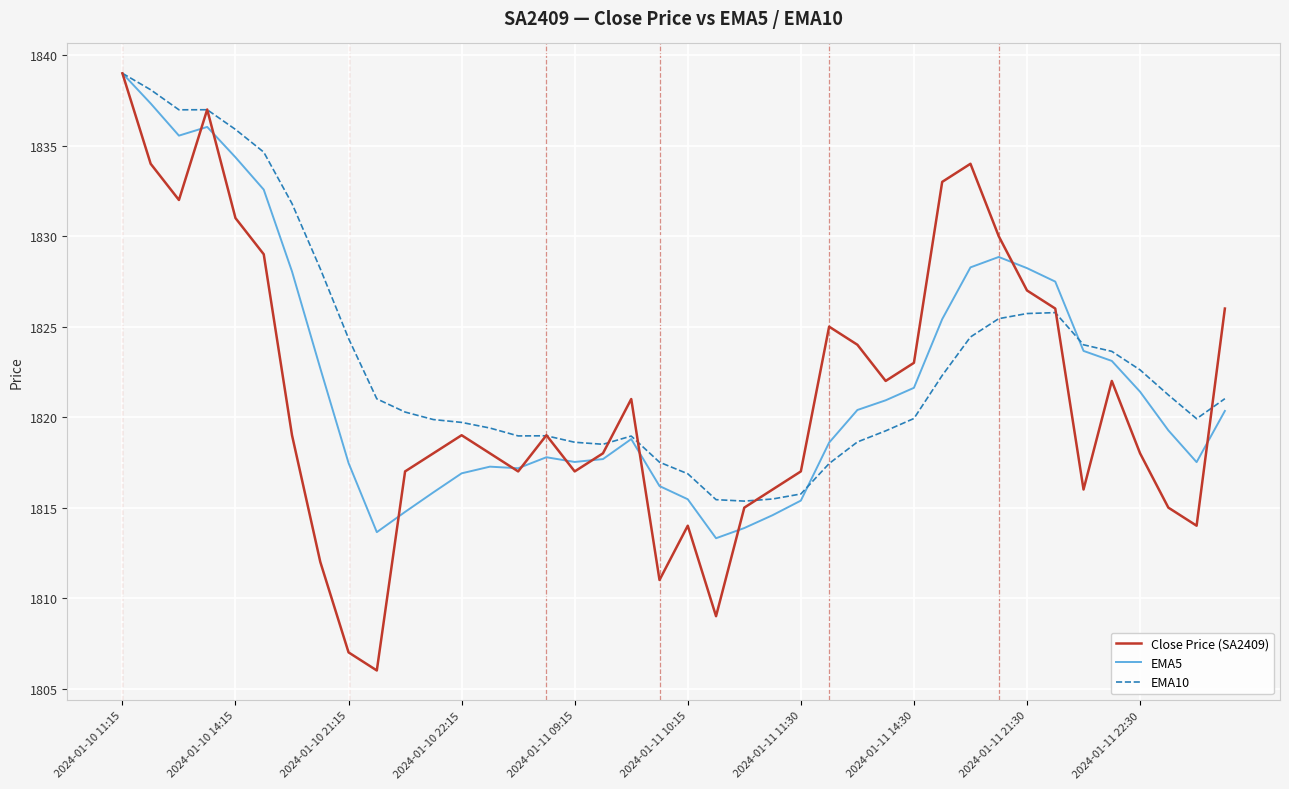

True or false: Close Price (SA2409) has more than 2 interior local peaks.

True